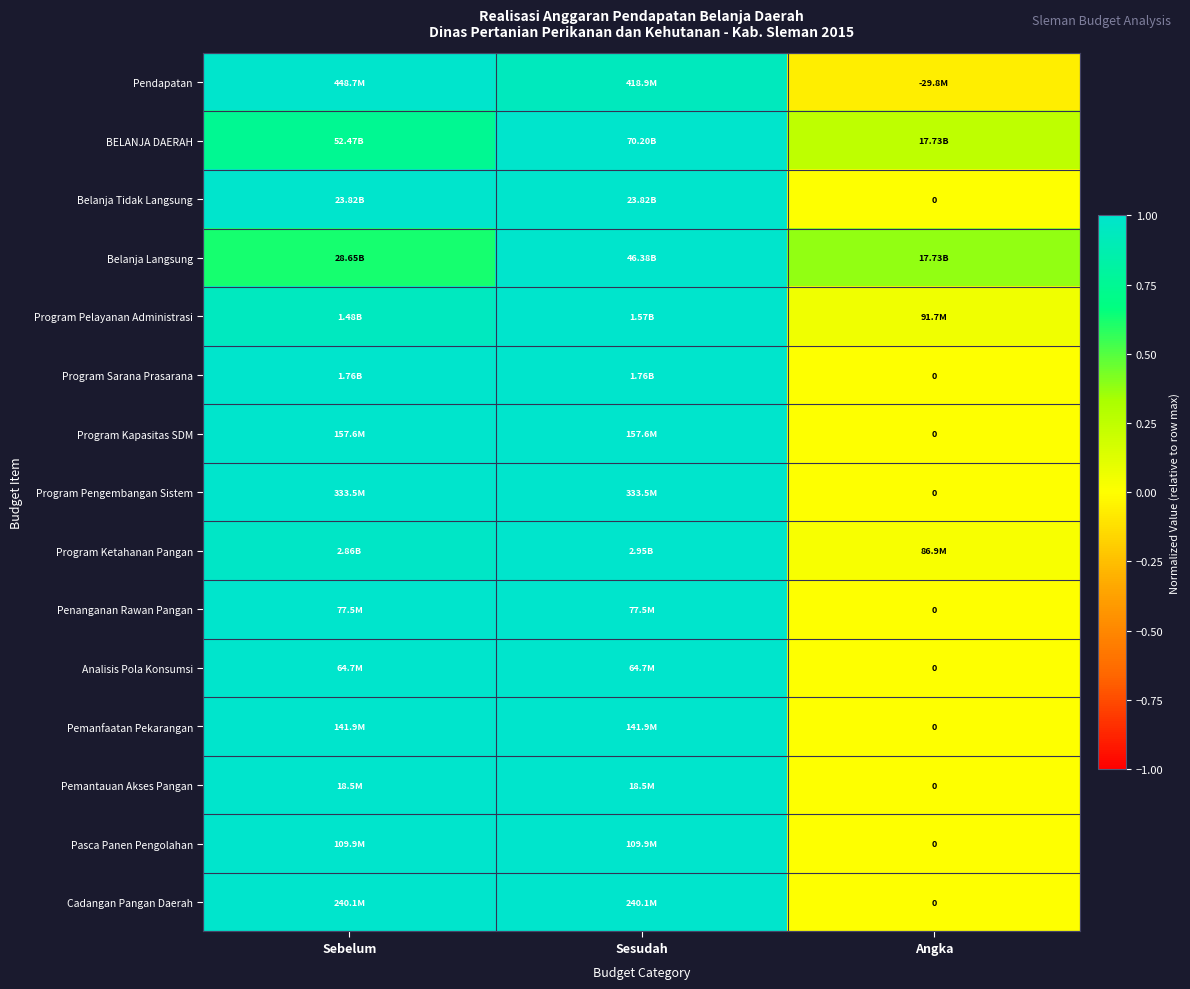

Which category has the highest value in the Program Kapasitas SDM series?

Sebelum